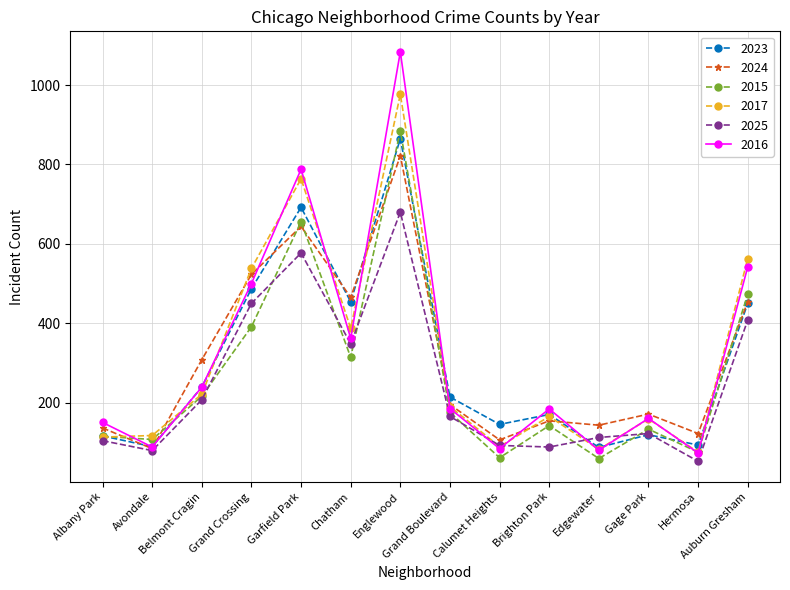

Which series changed the most between Grand Crossing and Garfield Park?

2016